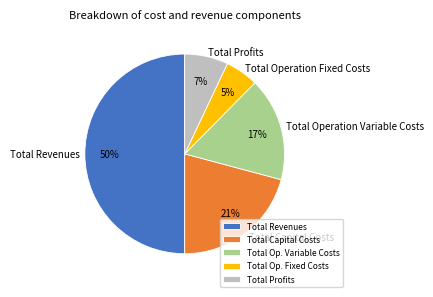

Rank the categories by value from lowest to highest.

Total Operation Fixed Costs, Total Profits, Total Operation Variable Costs, Total Capital Costs, Total Revenues